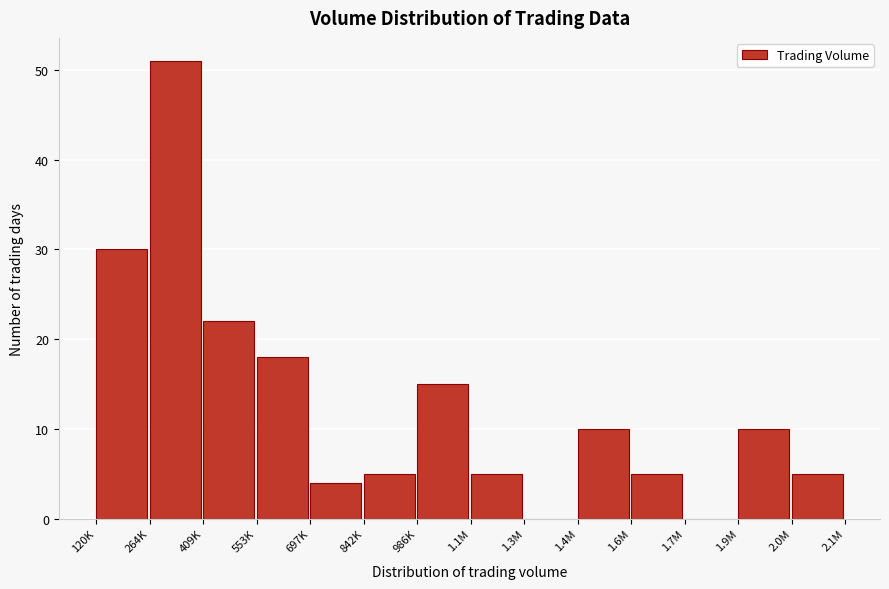

Reading right to left, extract all data points from this chart.

2.0M=5	1.9M=10	1.7M=0	1.6M=5	1.4M=10	1.3M=0	1.1M=5	986K=15	842K=5	697K=4	553K=18	409K=22	264K=51	120K=30